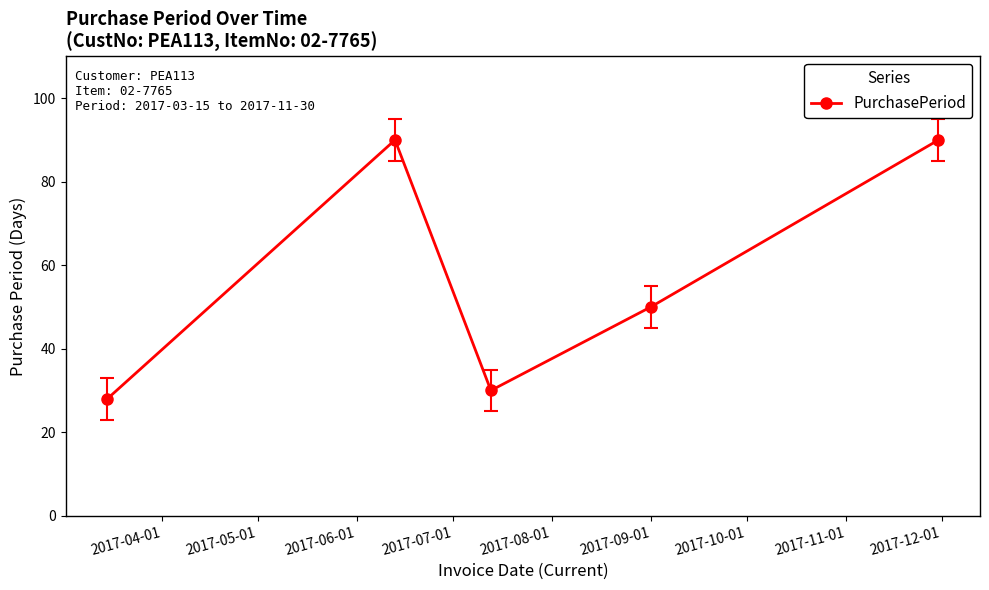

What is the minimum value shown in the chart?

28